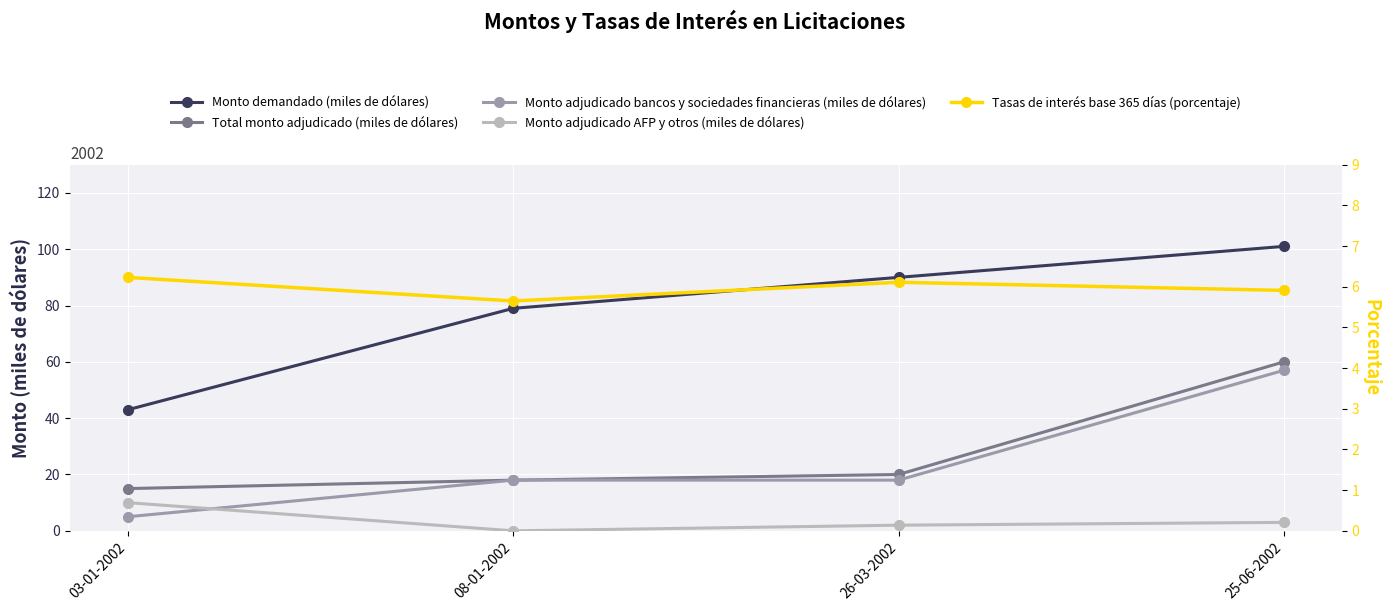

Where is Total monto adjudicado (miles de dólares) nearest to the value 37?

26-03-2002